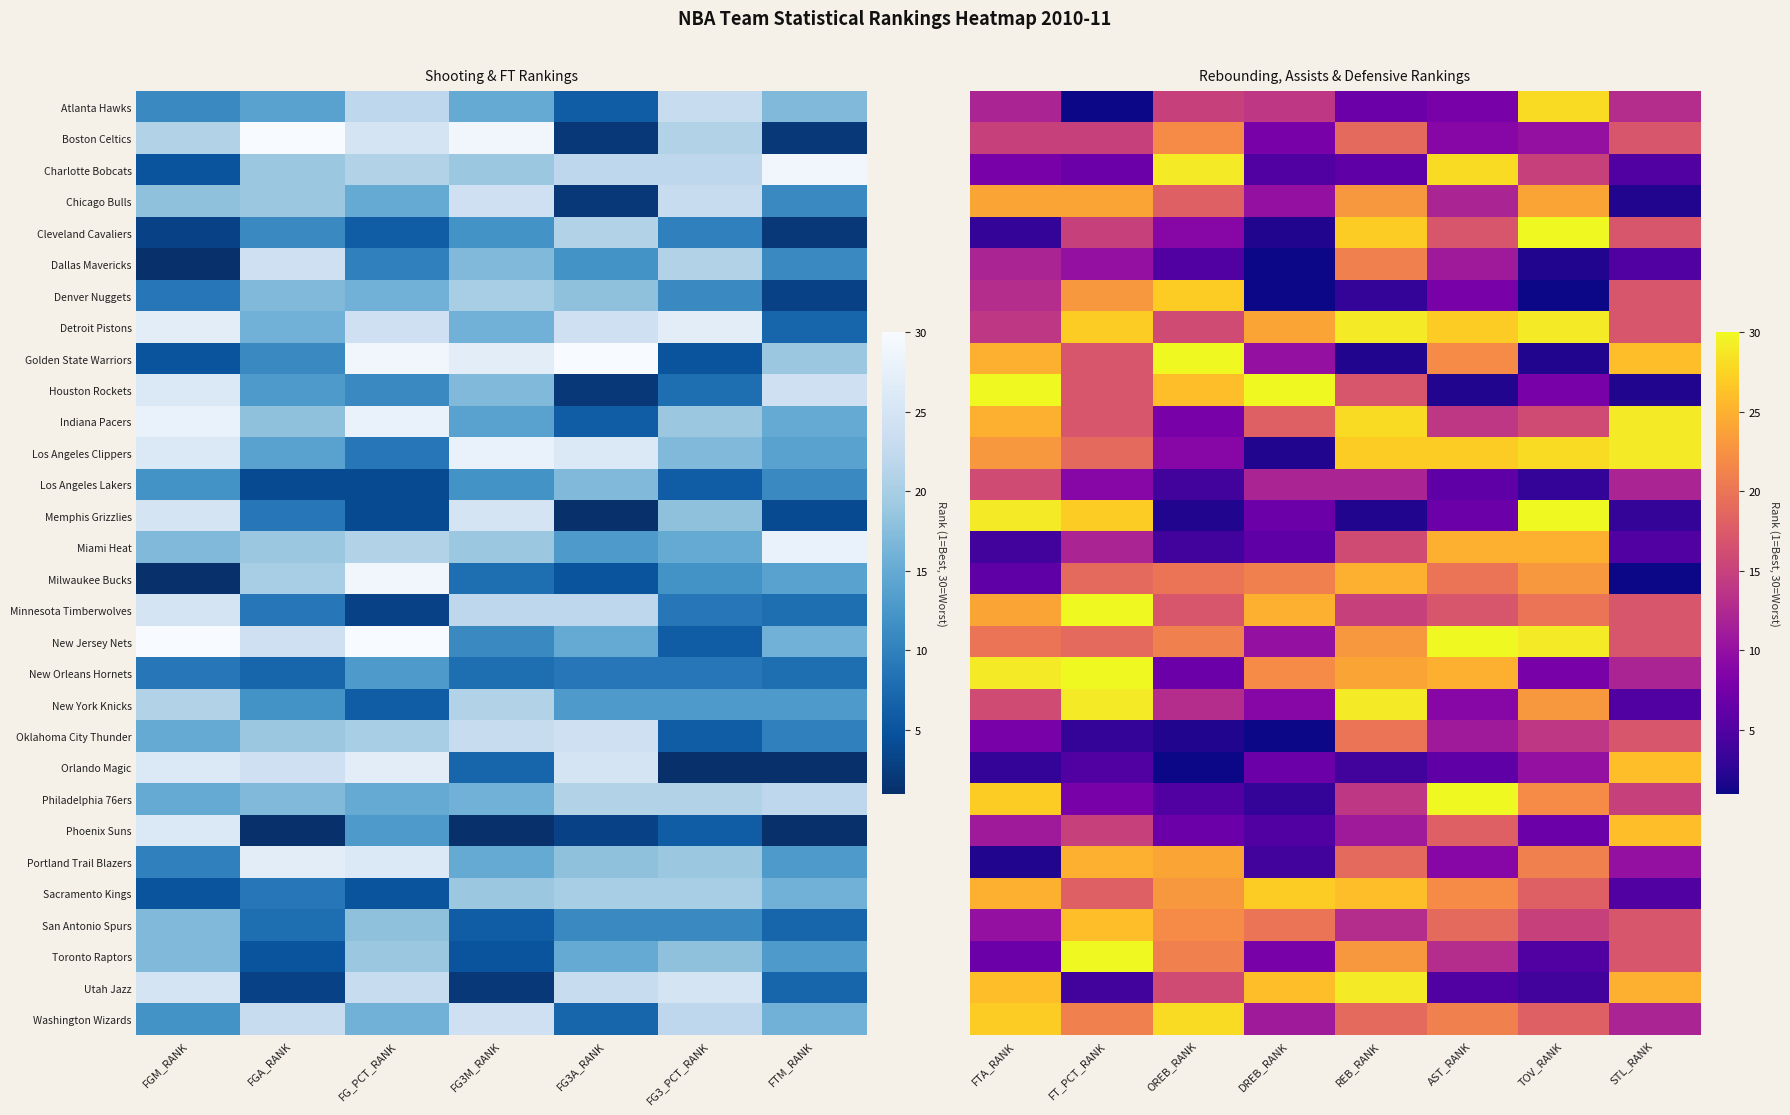

What is the difference between the Philadelphia 76ers values at AST_RANK and OREB_RANK?

25